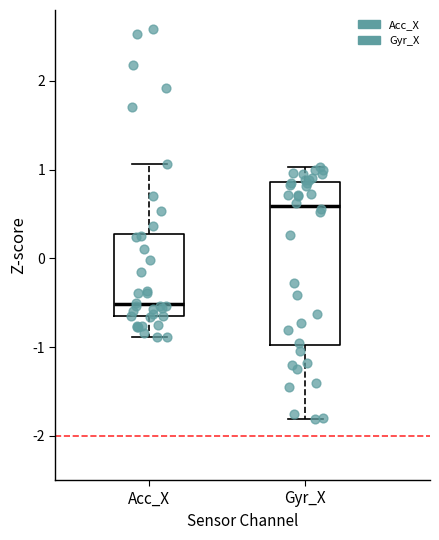

Which box's median line is the lowest?

Acc_X